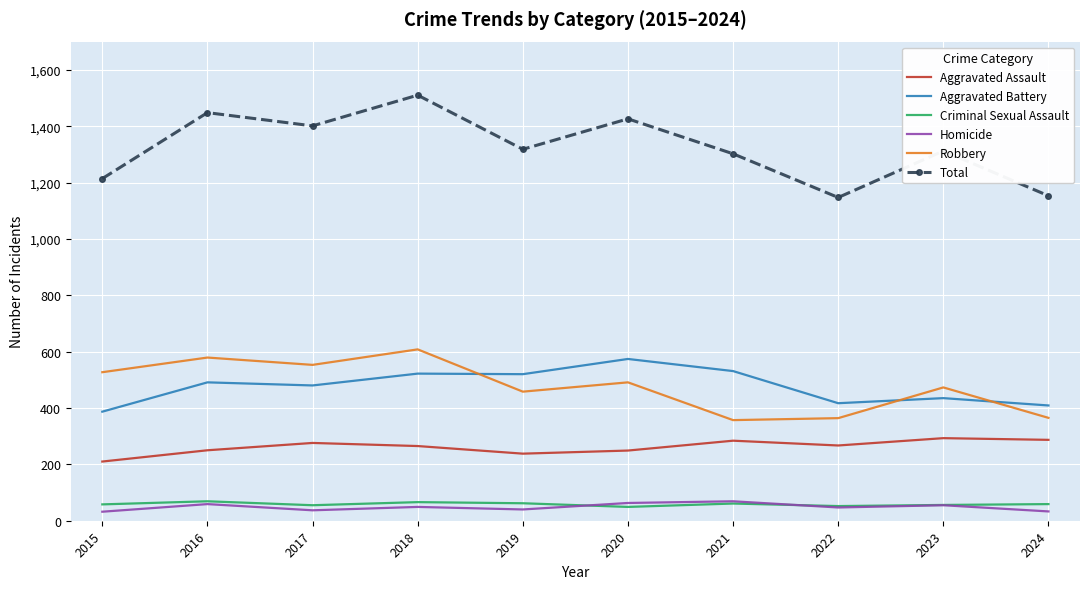

What is the total value across all series at 2016?

2896